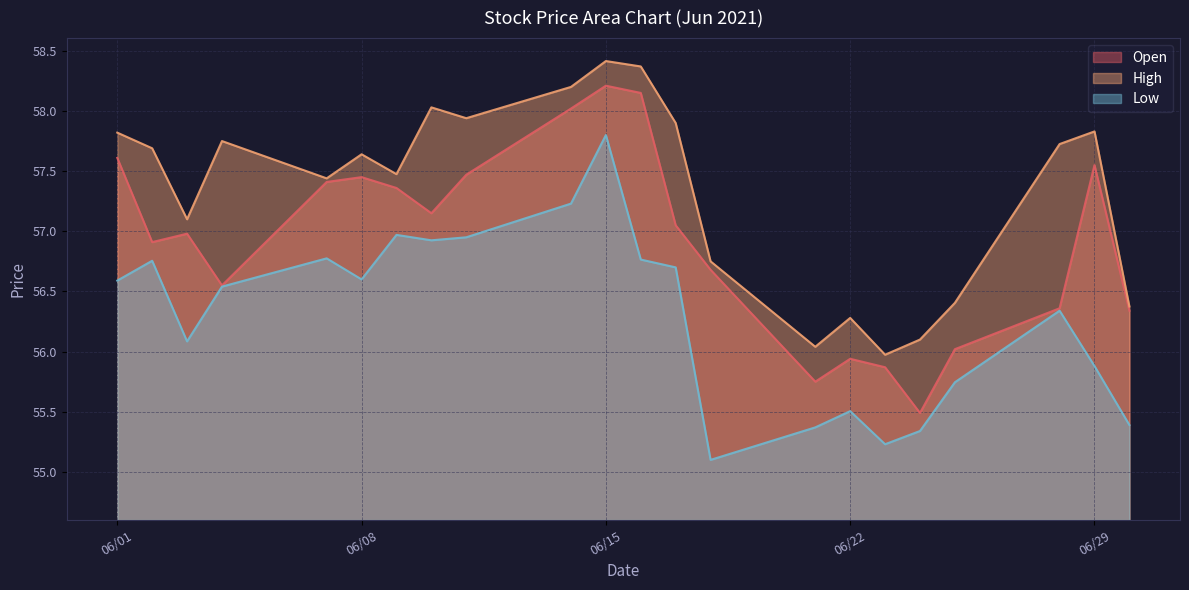

Reading left to right, transcribe all the data shown in this chart.

Open: 57.6	56.9	57.0	56.5	57.4	57.5	57.4	57.1	57.5	58.0	58.2	58.1	57.0	56.7	55.8	55.9	55.9	55.5	56.0	56.4	57.5	56.3
High: 57.8	57.7	57.1	57.8	57.4	57.6	57.5	58.0	57.9	58.2	58.4	58.4	57.9	56.8	56.0	56.3	56.0	56.1	56.4	57.7	57.8	56.4
Low: 56.6	56.8	56.1	56.5	56.8	56.6	57.0	56.9	57.0	57.2	57.8	56.8	56.7	55.1	55.4	55.5	55.2	55.3	55.7	56.3	55.9	55.4